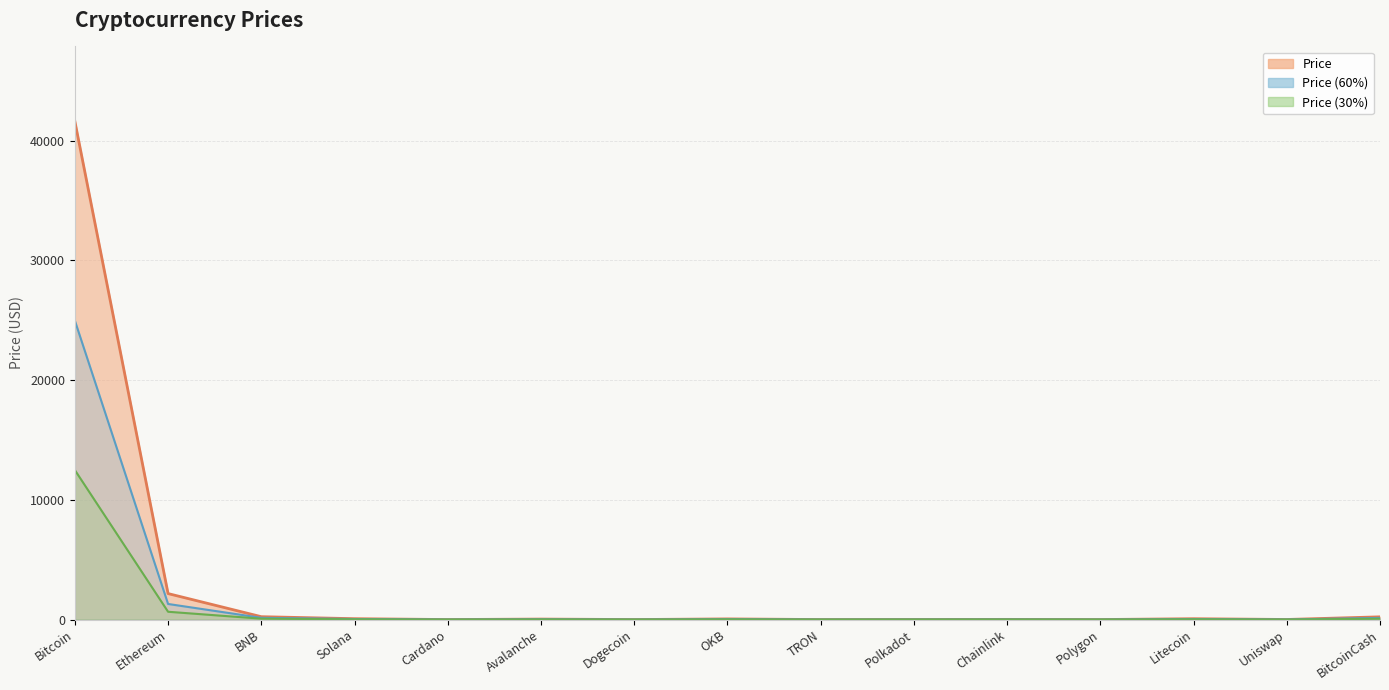

Where is the data nearest to the value 20807?

Ethereum